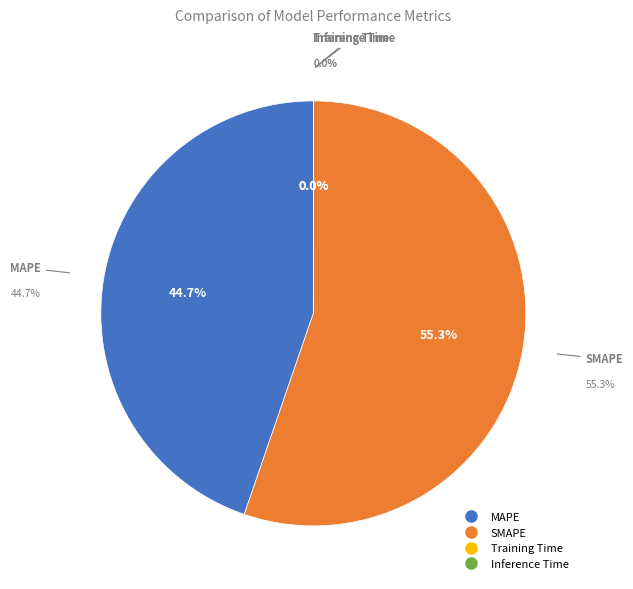

Combined, do Training Time and SMAPE account for over 50%?

Yes